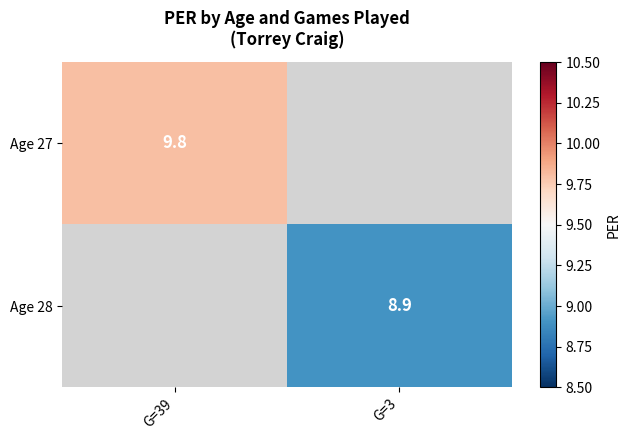

The Age 28 series shows 8.9 at G=3. True or false?

True